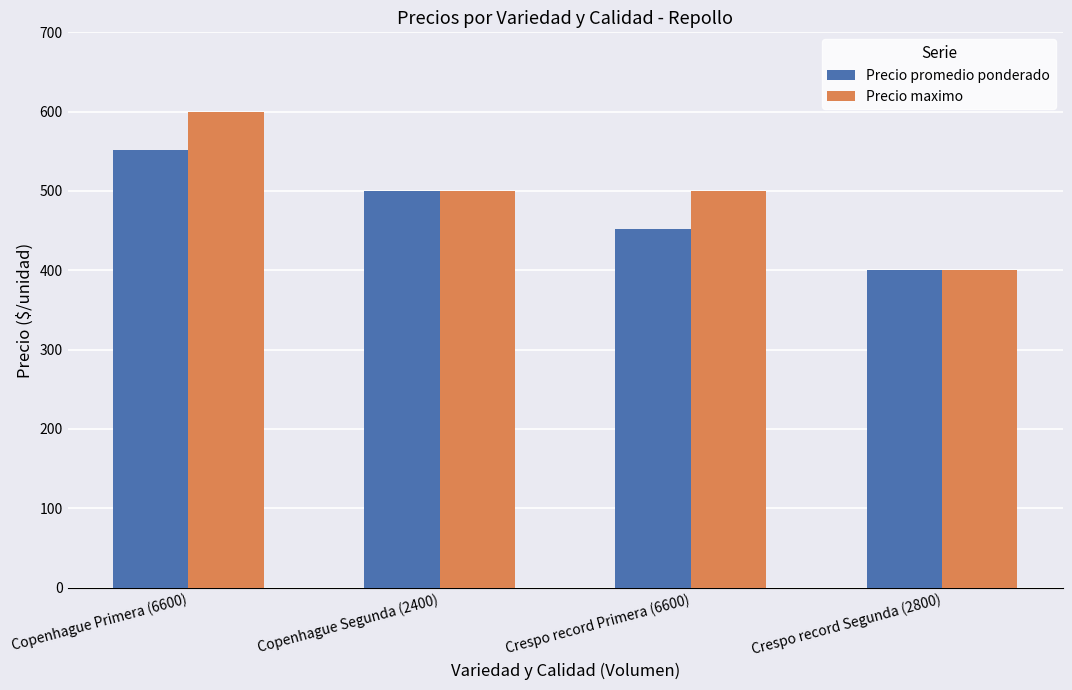

What is the value of the Precio promedio ponderado bar at the 3rd from the left?

452